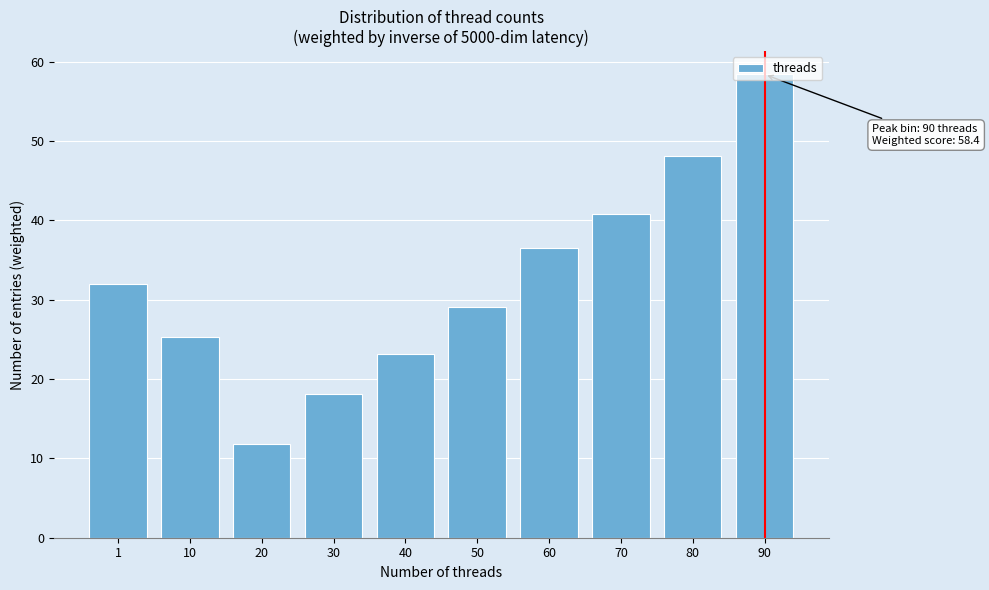

List the labels in order of value, smallest first.

20, 30, 40, 10, 50, 1, 60, 70, 80, 90